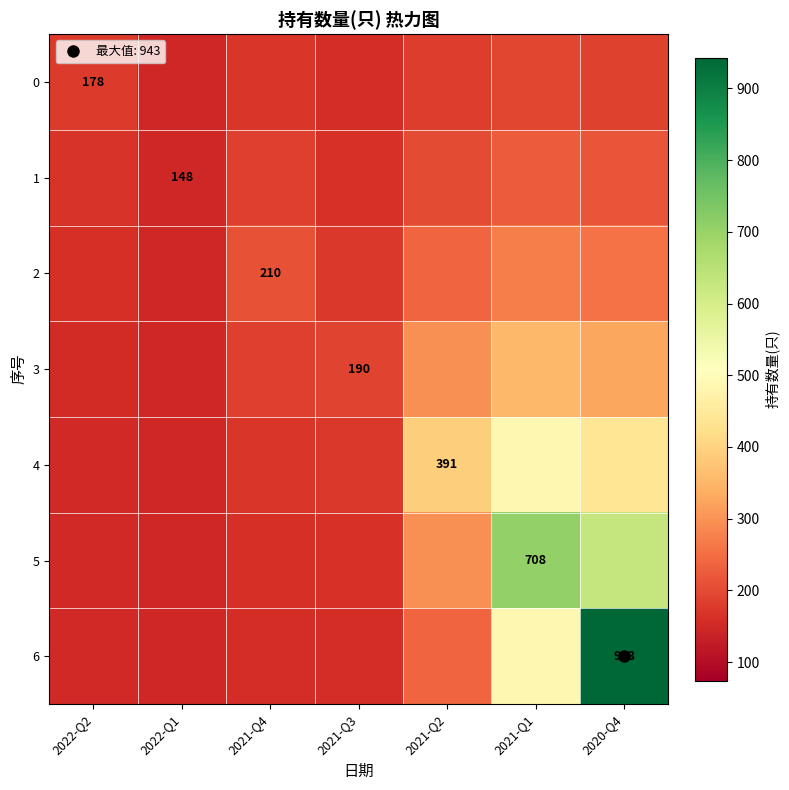

What is the approximate value of 6 at 2021-Q2?

237.4